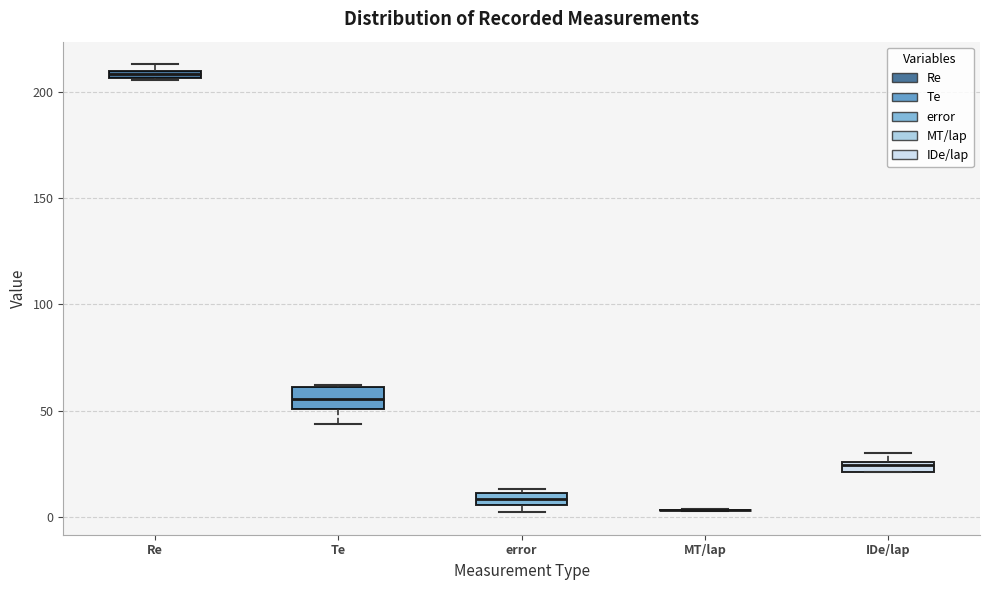

Where does the lower whisker of the box for Te end on the y-axis? The values are not printed on the chart, so give them approximately, as read against the axis.

45